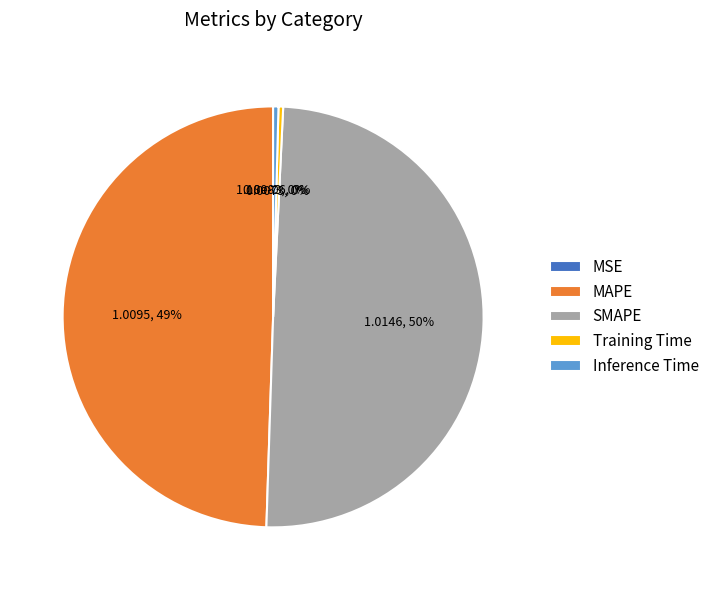

To the nearest percent, what is the average slice percentage?

20%